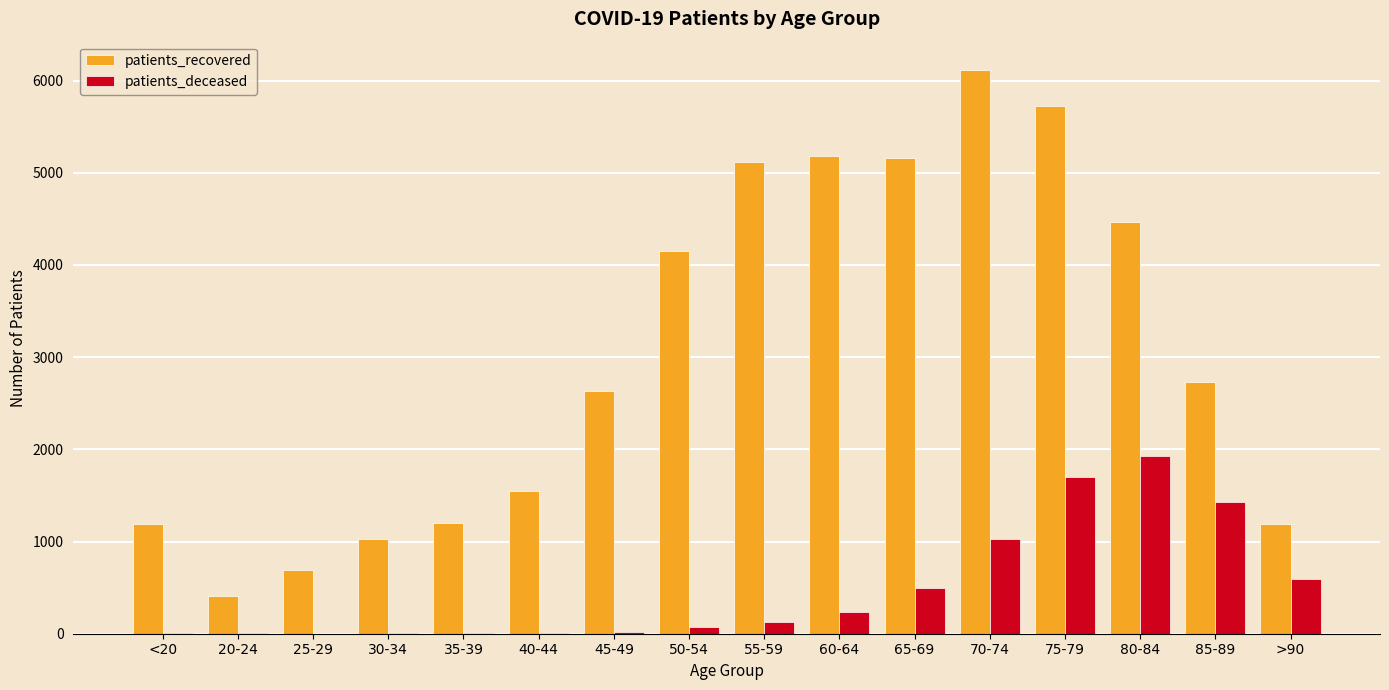

Which label corresponds to the largest value in the chart?

70-74